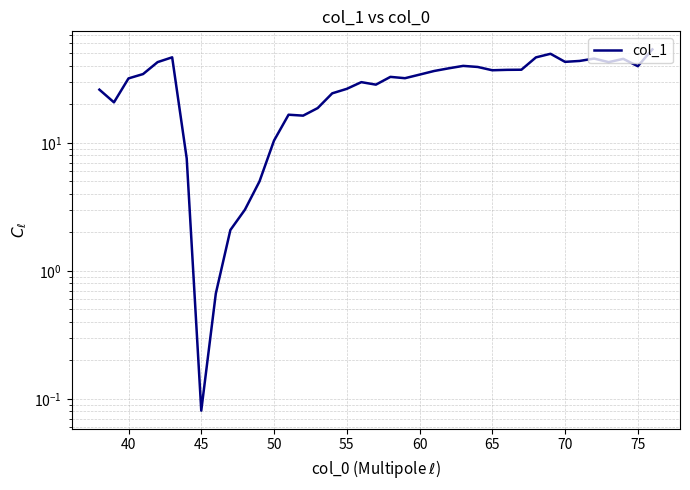

How many values exceed 34?

20